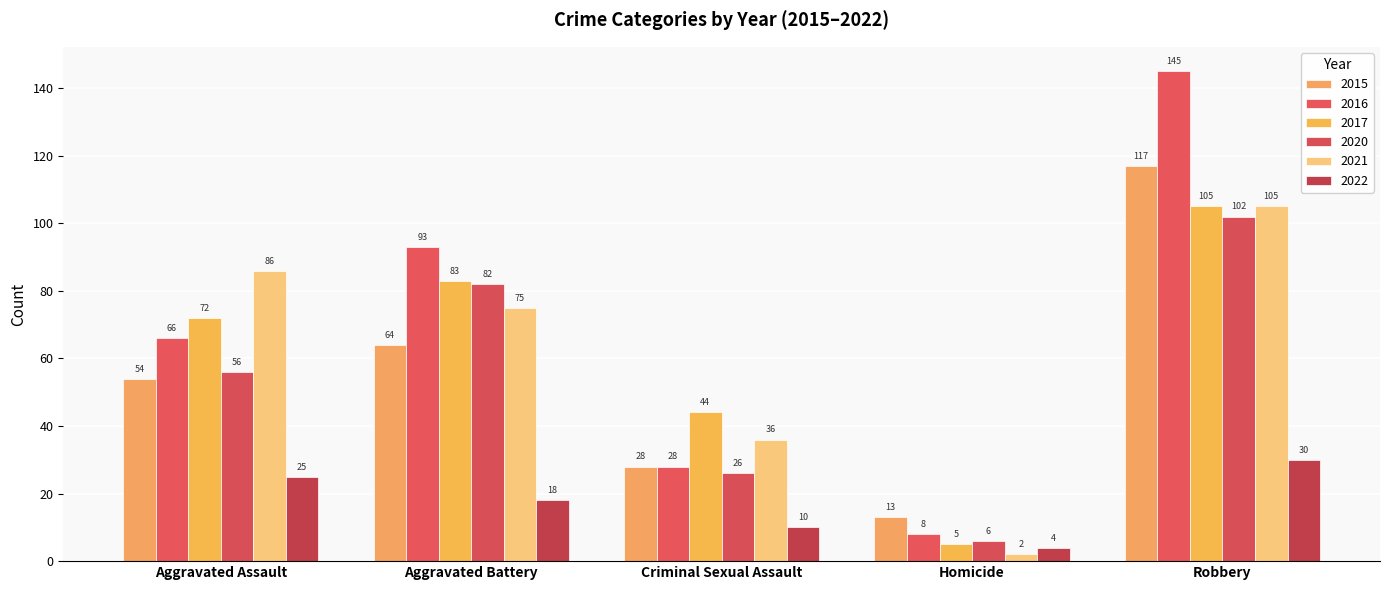

The 2017 series shows 73 at Robbery. True or false?

False